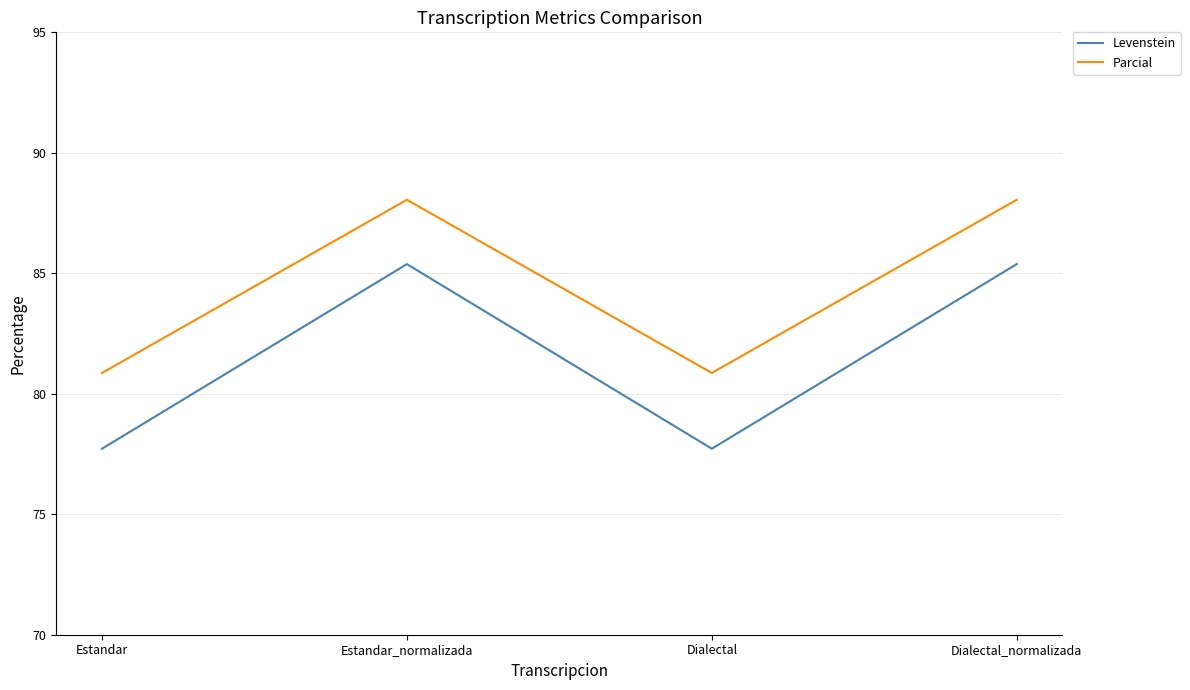

Reading left to right, transcribe all the data shown in this chart.

Levenstein: Estandar=77.7	Estandar_normalizada=85.4	Dialectal=77.7	Dialectal_normalizada=85.4
Parcial: Estandar=80.9	Estandar_normalizada=88.1	Dialectal=80.9	Dialectal_normalizada=88.1